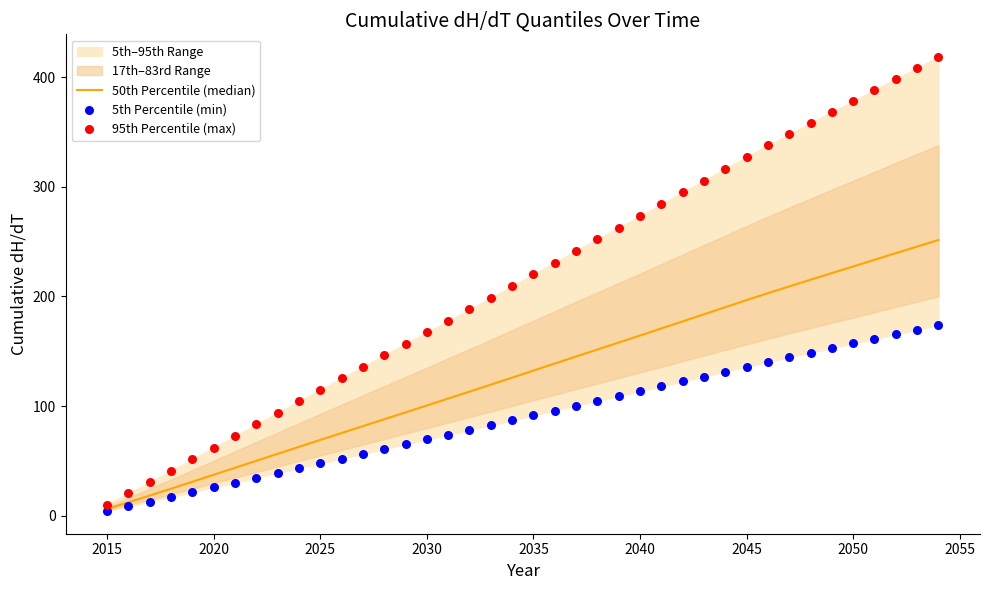

At how many categories does at least one series exceed 229?

19